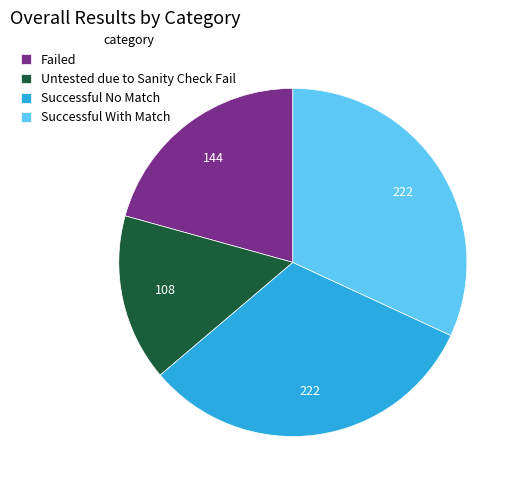

Combined, do Successful With Match and Untested due to Sanity Check Fail account for over 50%?

No